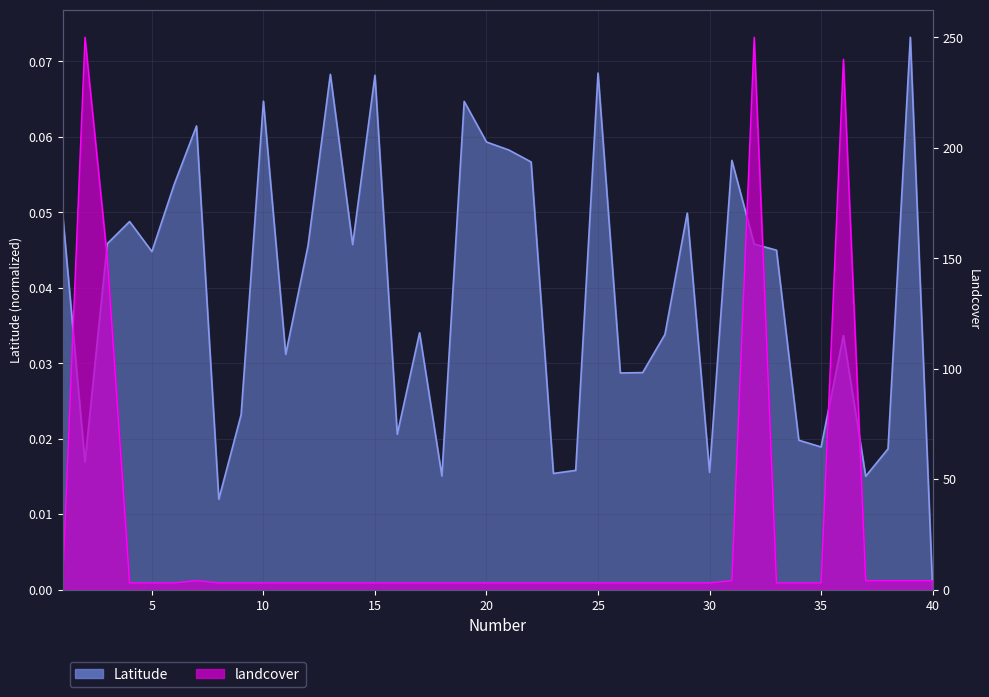

Where is the first local maximum for landcover?

2